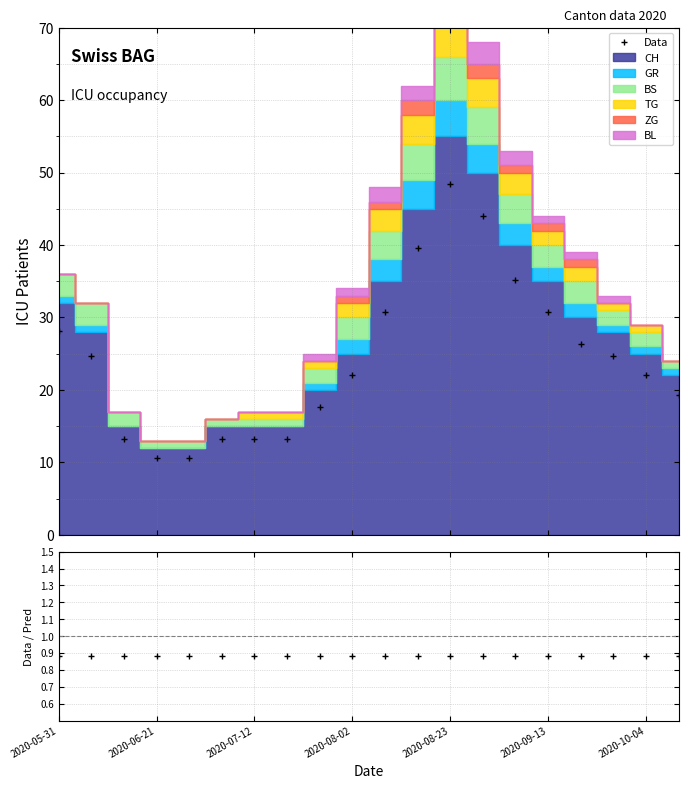

What is the maximum value for Data?

48.4